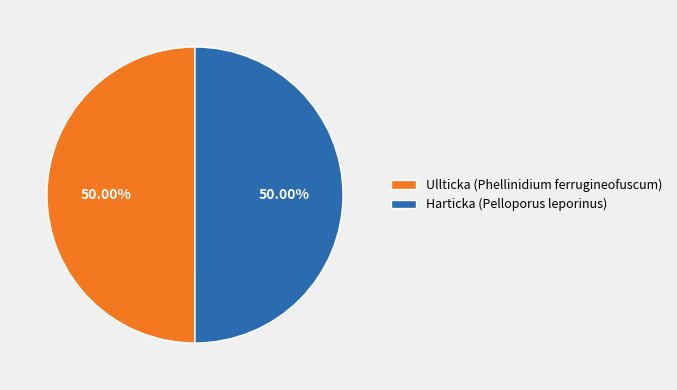

Count the number of slices in the pie.

2